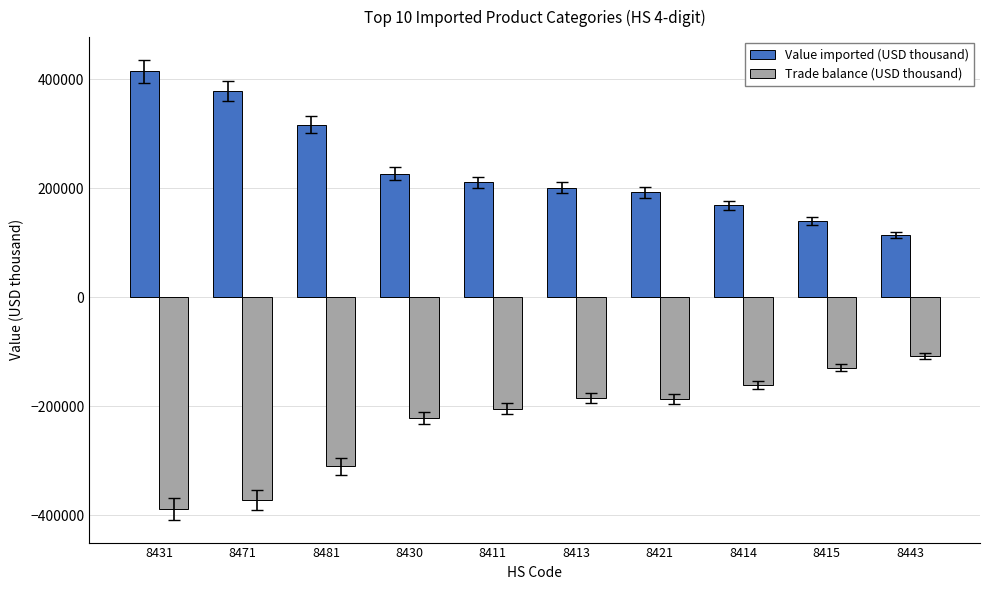

Is the value of Trade balance (USD thousand) at 8443 greater than the value of Value imported (USD thousand) at 8443?

No